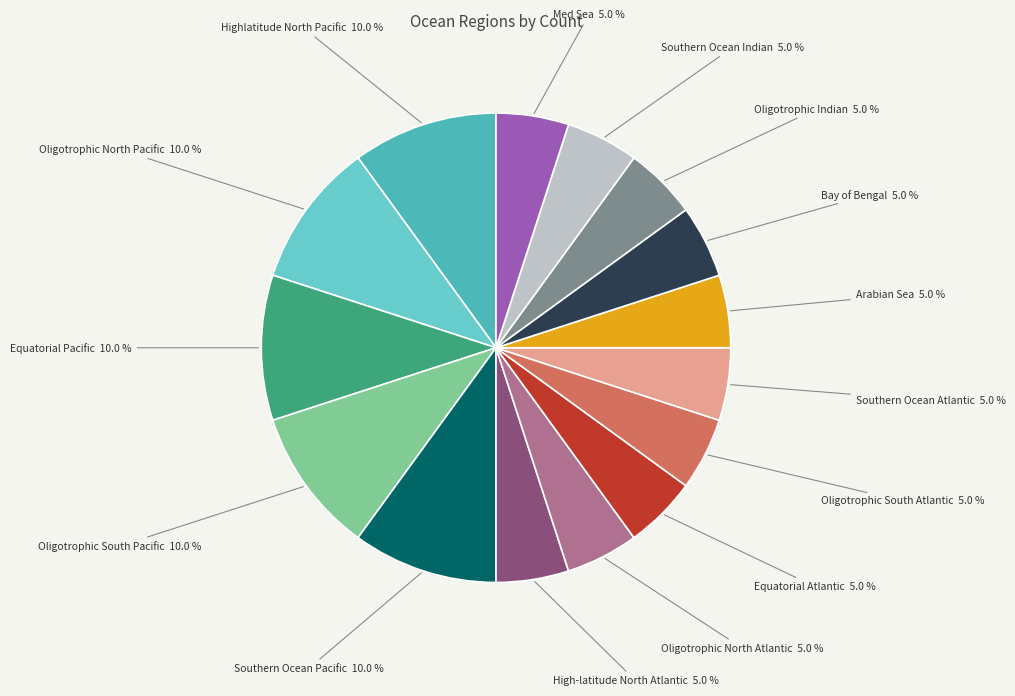

What is the total percentage of Oligotrophic North Pacific and Oligotrophic South Pacific?

20.0%